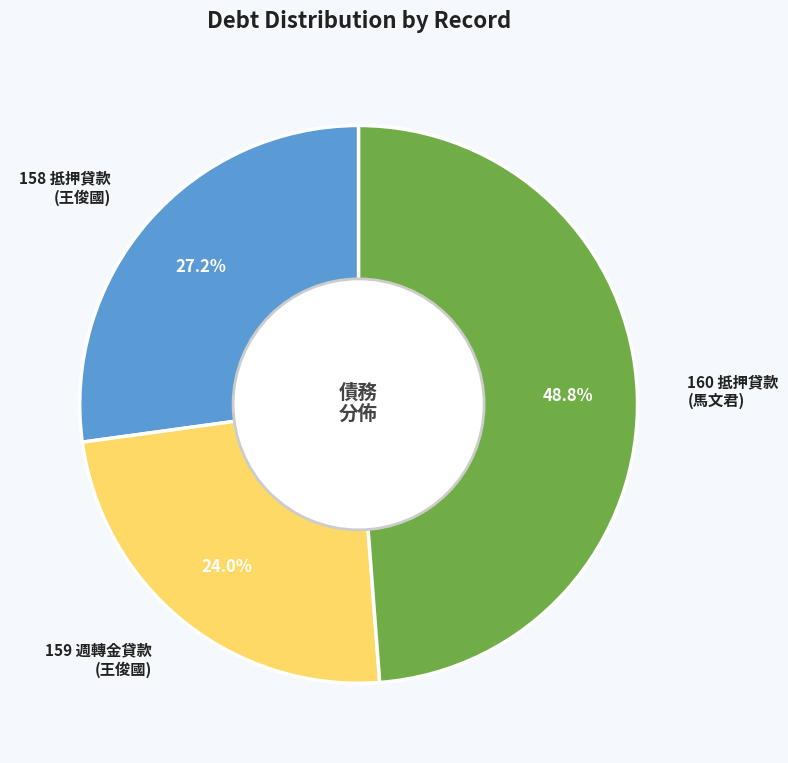

Is the sum of 160 抵押貸款 (馬文君) and 159 週轉金貸款 (王俊國) greater than half?

Yes